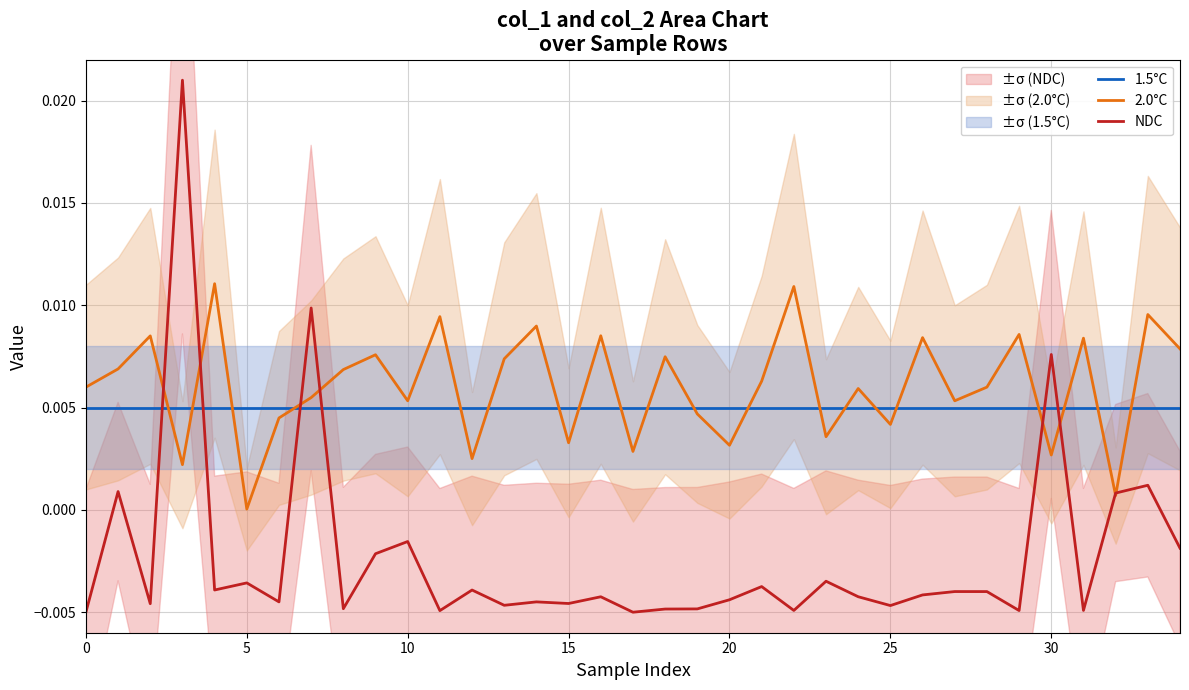

The 1.5°C series shows 0.0 at 8. True or false?

True